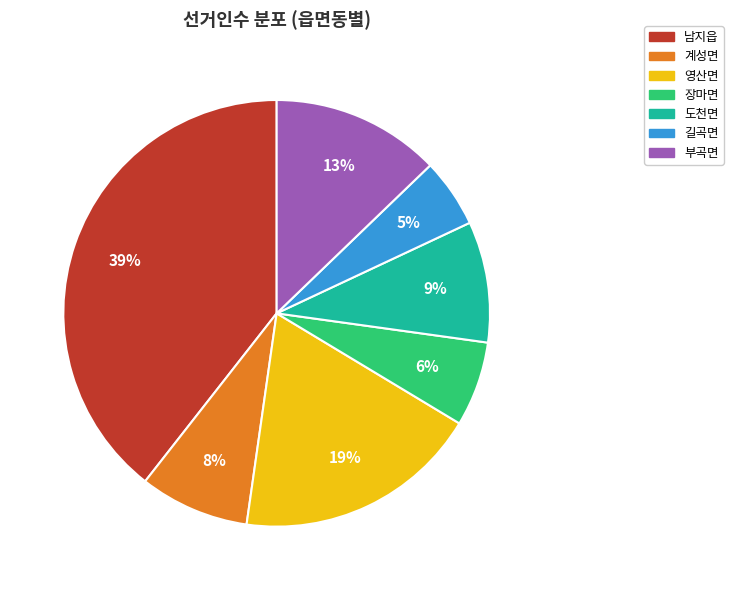

To the nearest percent, what is the difference between the largest and smallest slice percentages?

34%